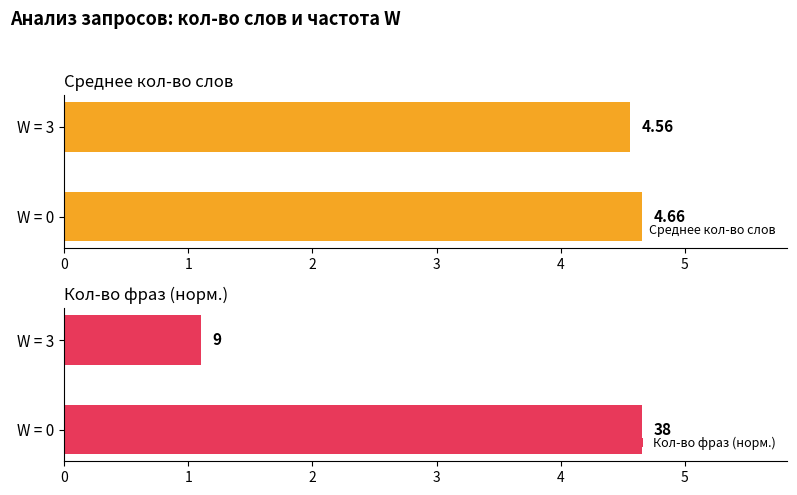

Rank the series at W = 3 from lowest to highest value.

Кол-во фраз (норм.), Среднее кол-во слов